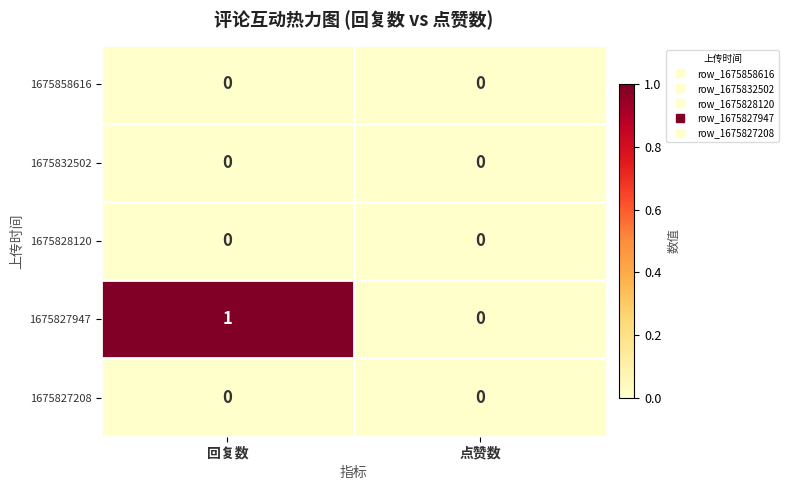

The 1675827208 series shows 0 at 点赞数. True or false?

True